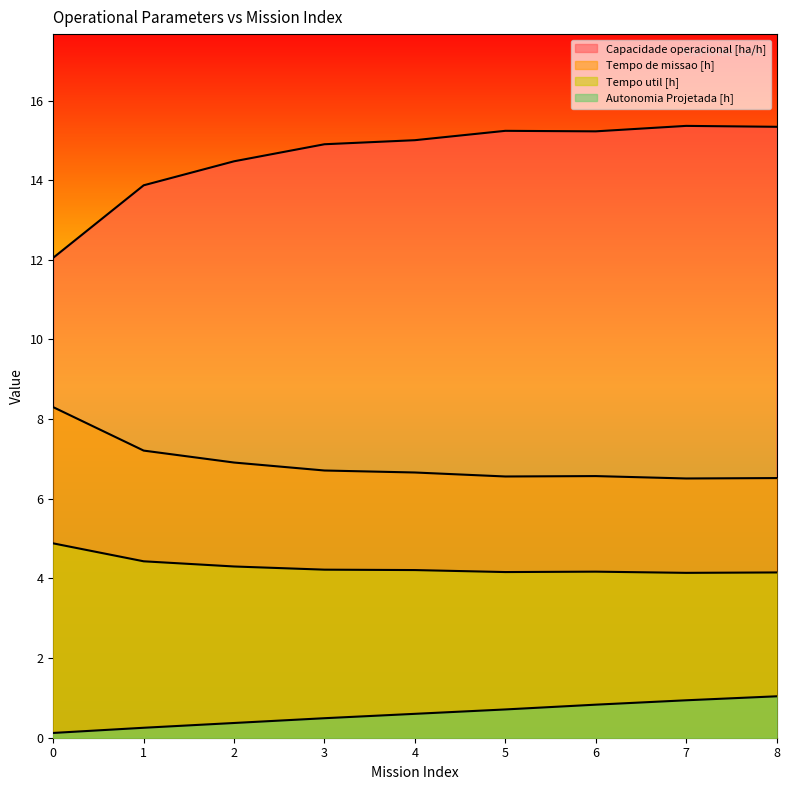

At which category is the sum across all series the highest?

8